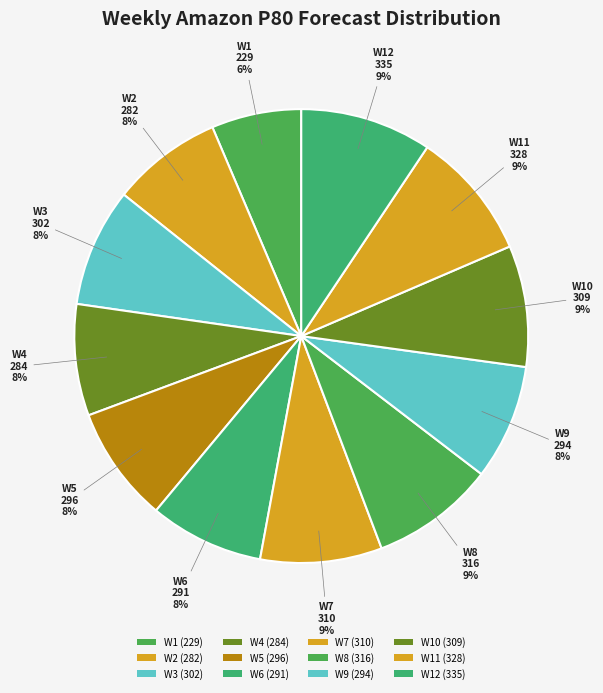

What is the smallest slice in the pie chart?

W1